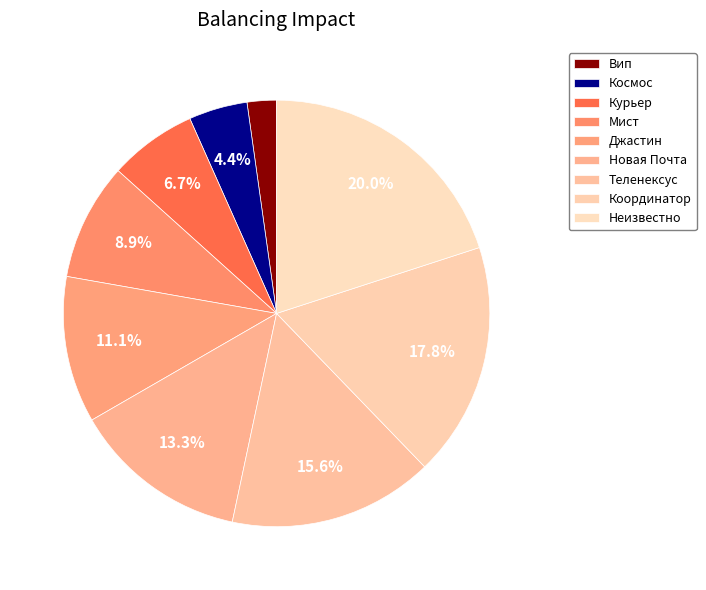

Which category has the biggest portion of the pie?

Неизвестно